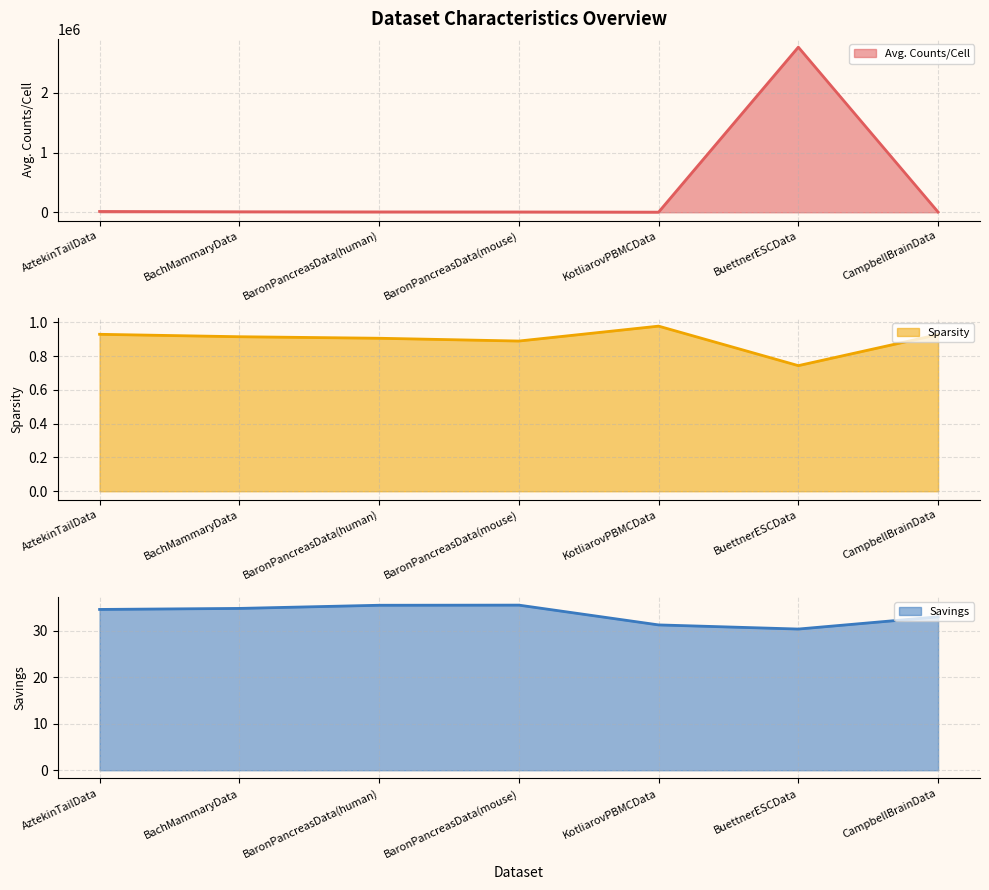

The value of Sparsity at KotliarovPBMCData is 1.5. True or false?

False